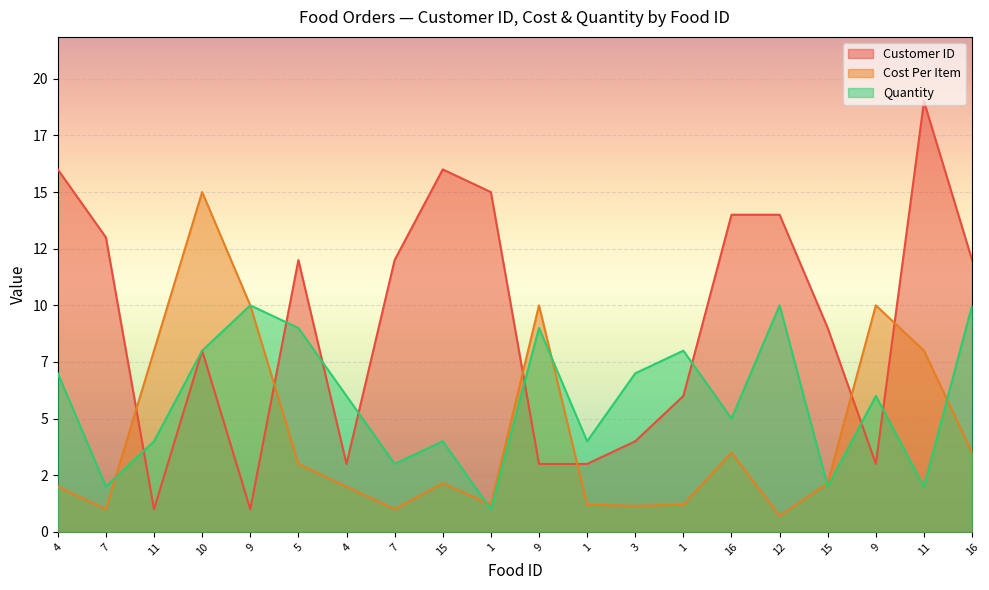

Does the chart display data point markers on the line(s)?

No